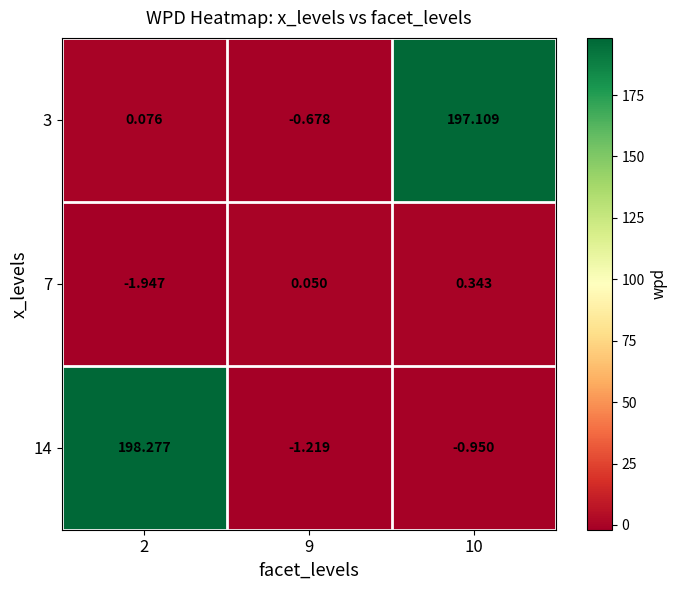

Is the value of 14 at 9 greater than the value of 3 at 10?

No